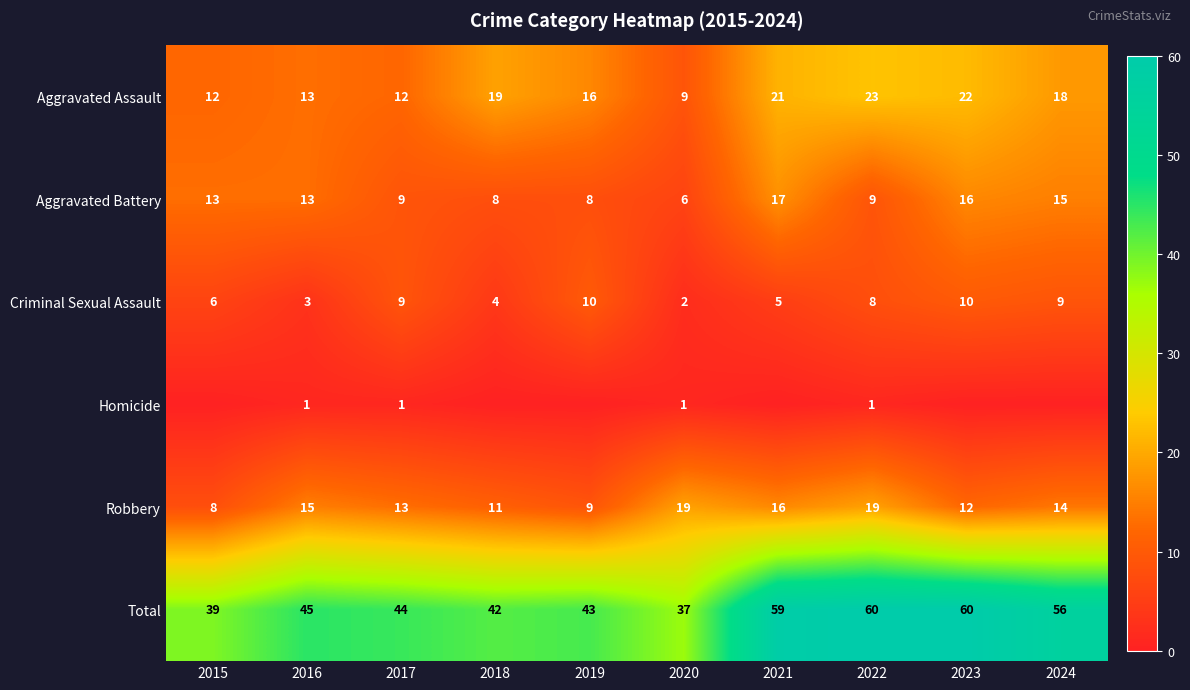

Which series changed the most between 2016 and 2017?

Criminal Sexual Assault